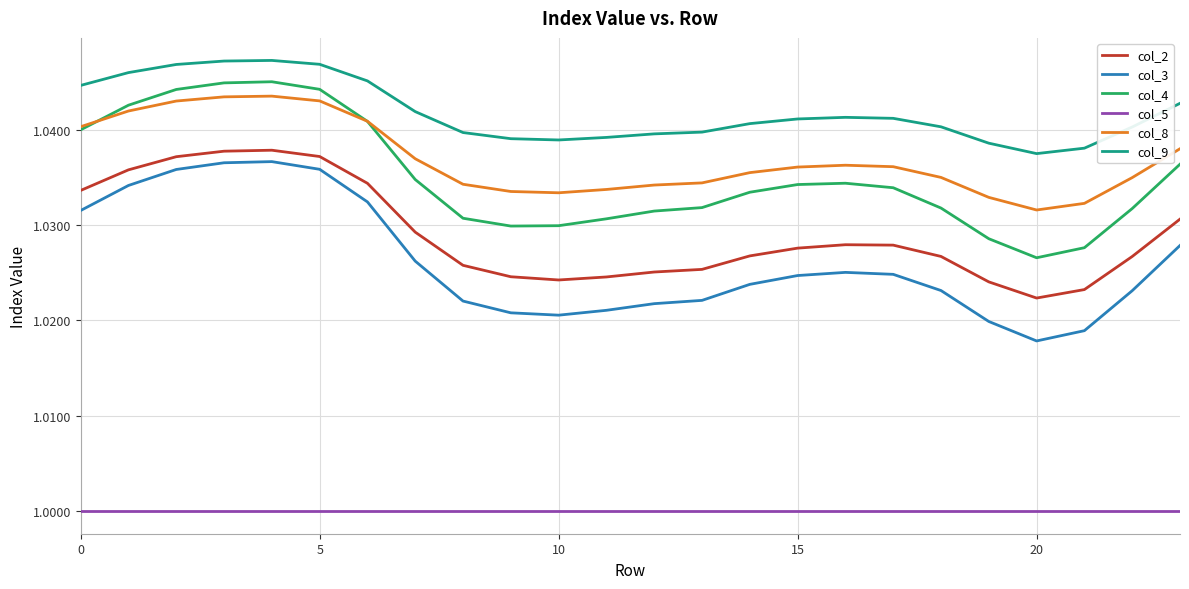

Which series has the largest total across all categories?

col_9